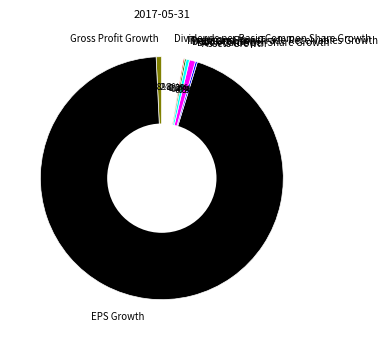

What portion of the pie excludes Book Value per Share Growth?

99.2%